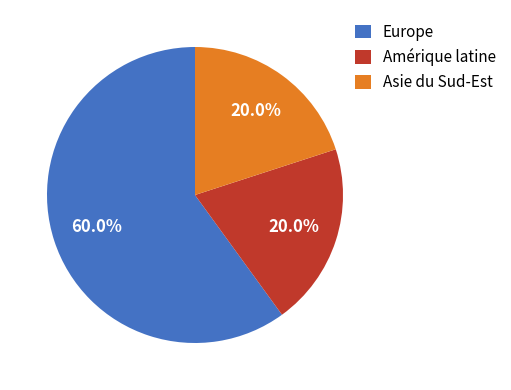

What is the ratio of the value at Europe to the value at Amérique latine?

3.0